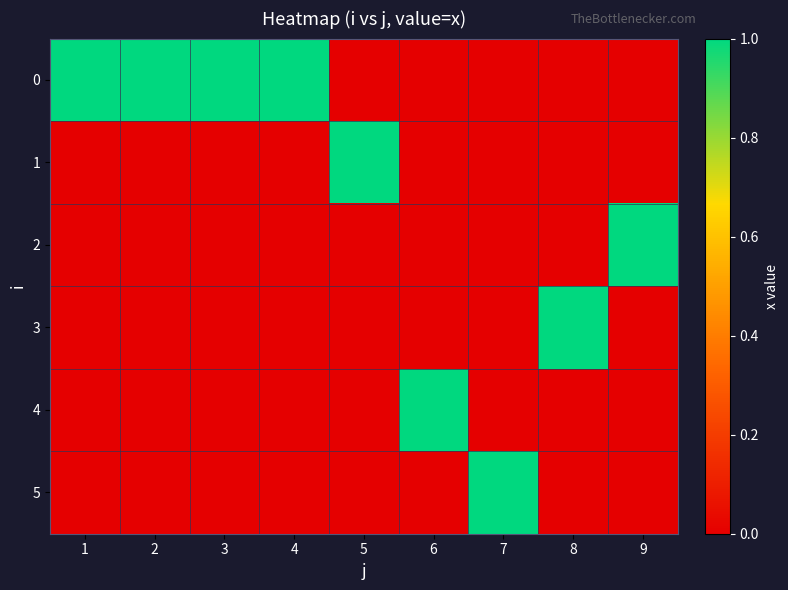

Reading left to right, what are all the values shown in this chart?

0: 1=1	2=1	3=1	4=1	5=0	6=0	7=0	8=0	9=0
1: 1=0	2=0	3=0	4=0	5=1	6=0	7=0	8=0	9=0
2: 1=0	2=0	3=0	4=0	5=0	6=0	7=0	8=0	9=1
3: 1=0	2=0	3=0	4=0	5=0	6=0	7=0	8=1	9=0
4: 1=0	2=0	3=0	4=0	5=0	6=1	7=0	8=0	9=0
5: 1=0	2=0	3=0	4=0	5=0	6=0	7=1	8=0	9=0